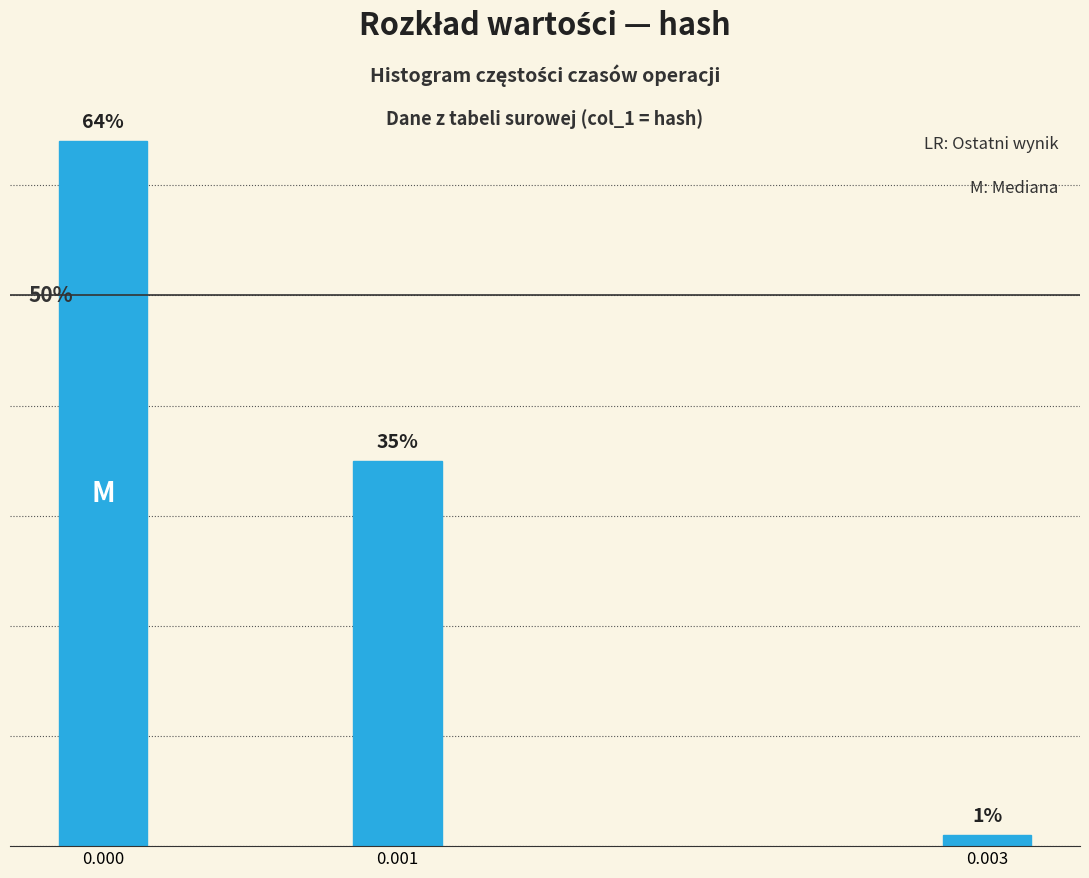

Rank the categories by value from highest to lowest.

0.000, 0.001, 0.003